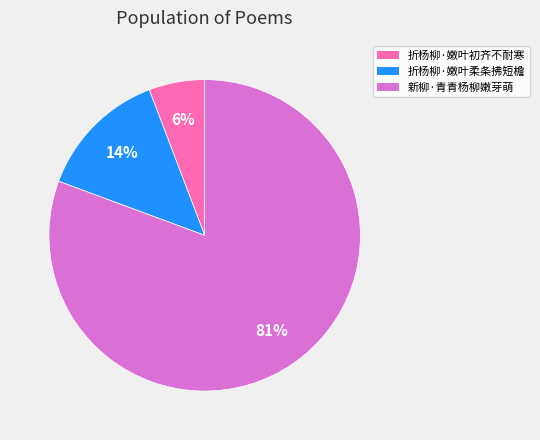

Approximately how many times larger is the value at 折杨柳·嫩叶初齐不耐寒 compared to 折杨柳·嫩叶柔条拂短檐?

0.4